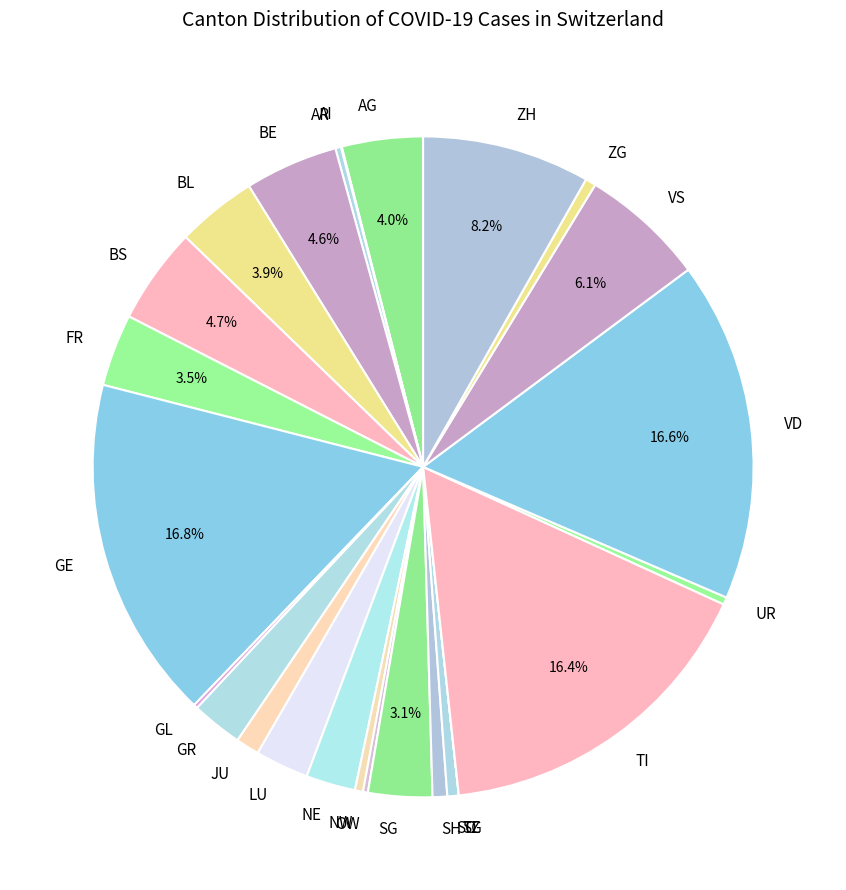

Is there any slice that represents more than half of the pie?

No